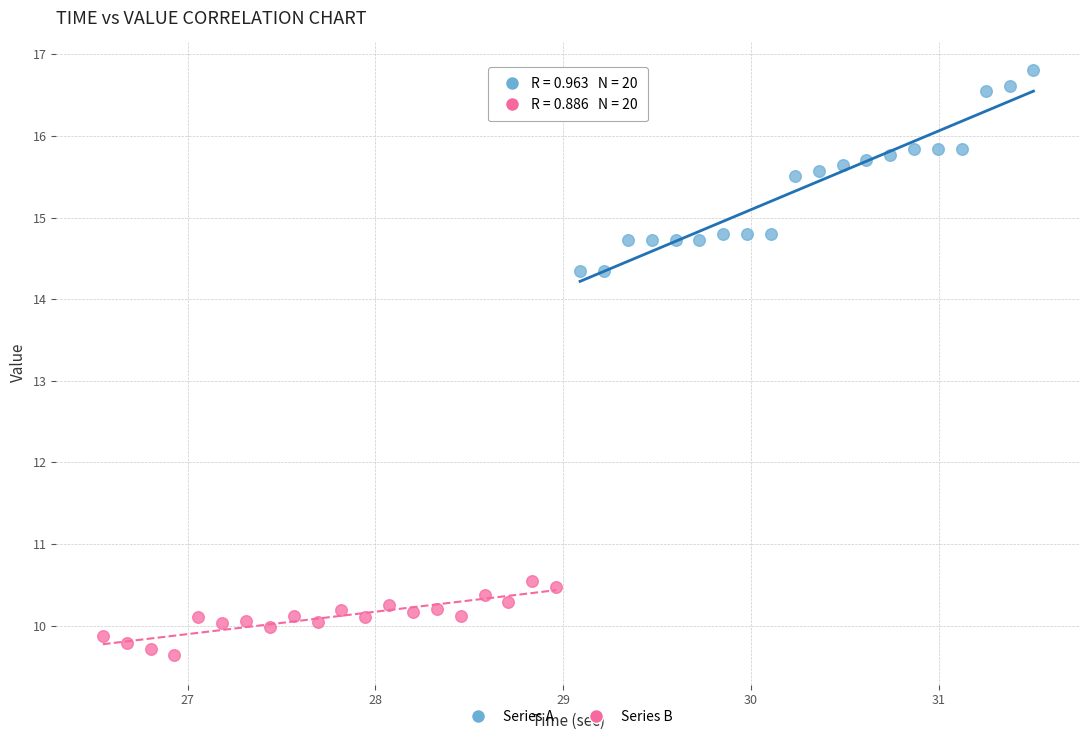

Which series reaches the minimum Y coordinate?

Series B